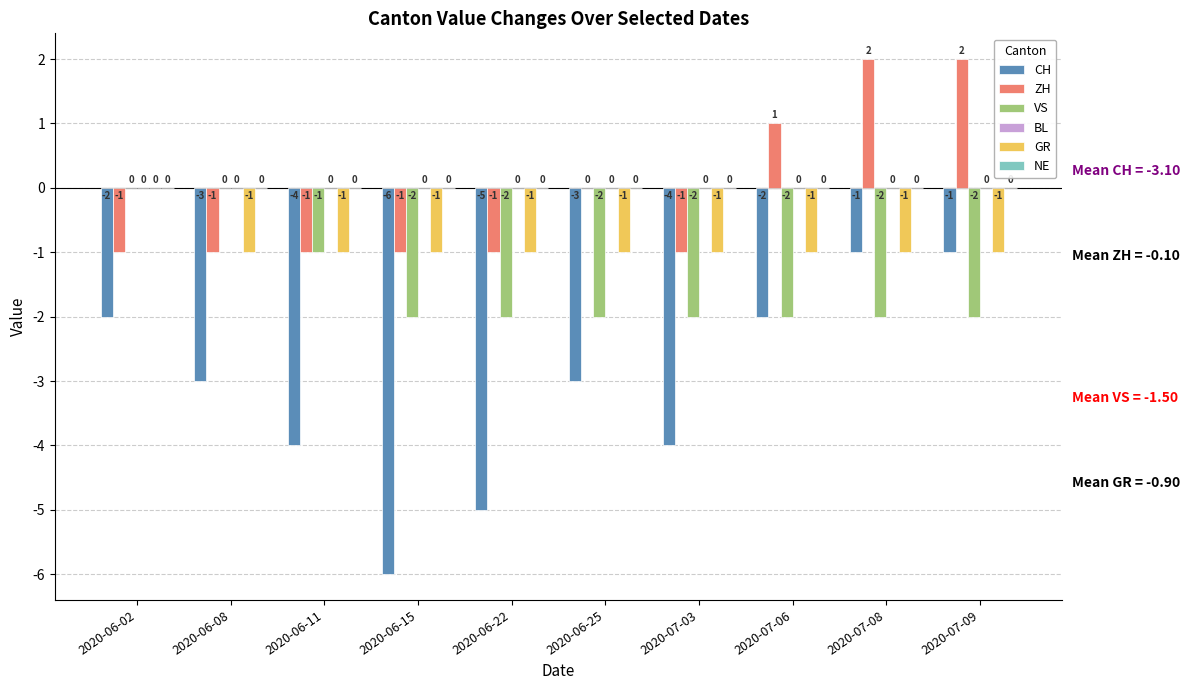

How many distinct data groups are displayed?

4